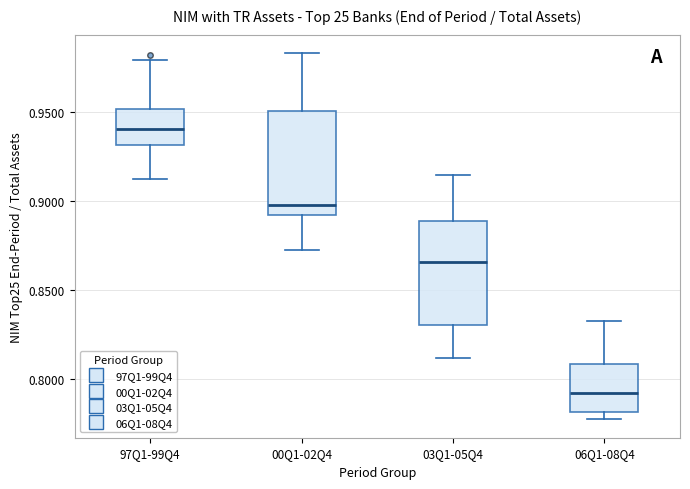

Reading left to right, read every box against the y-axis: the position of its median line, the range the box covers, and the ends of its whiskers. The values are not printed on the chart, so give them approximately, as read against the axis.

97Q1-99Q4: median 0.940, box 0.930 to 0.950, whiskers 0.910 to 0.980
00Q1-02Q4: median 0.900, box 0.890 to 0.950, whiskers 0.870 to 0.985
03Q1-05Q4: median 0.865, box 0.830 to 0.890, whiskers 0.810 to 0.915
06Q1-08Q4: median 0.790, box 0.780 to 0.810, whiskers 0.775 to 0.830